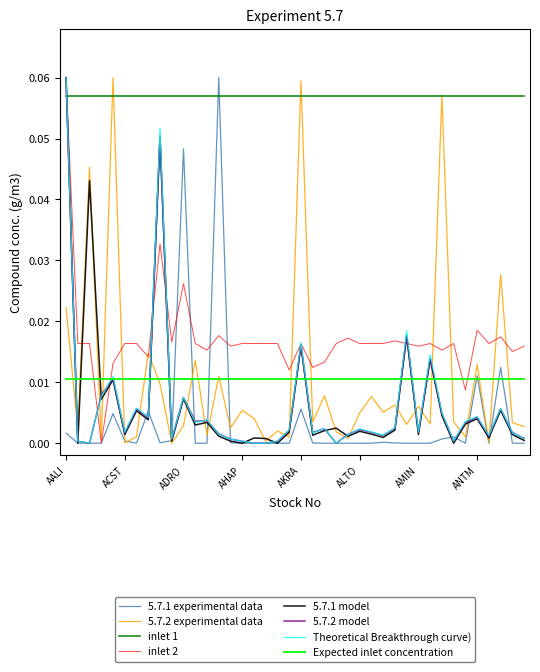

Which series has the largest total across all categories?

inlet 1